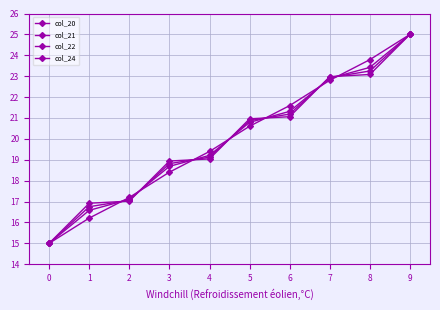

How many data points in col_24 are less than 20?

5